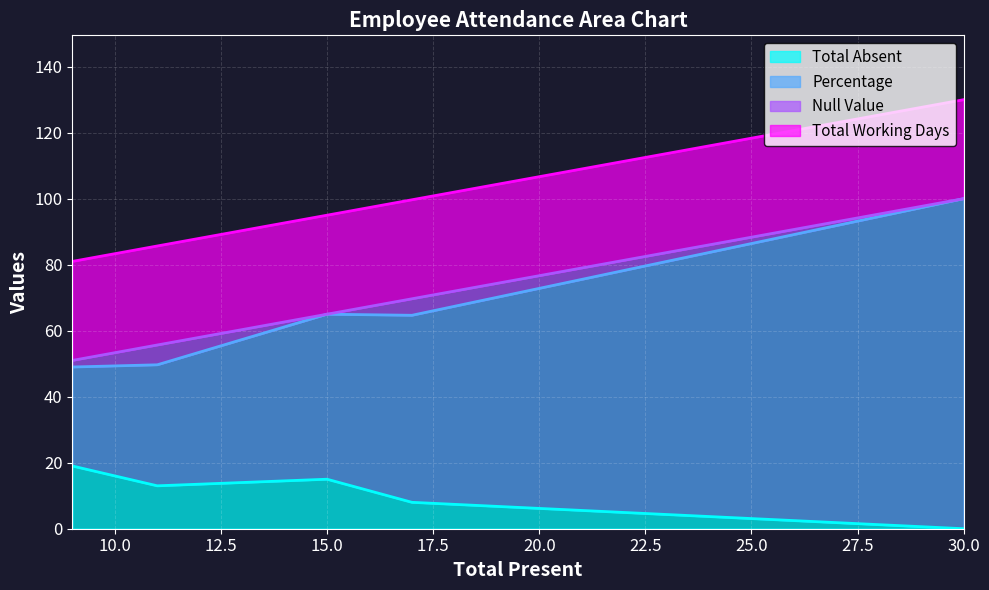

What is the highest value of the Total Absent series?

19.0